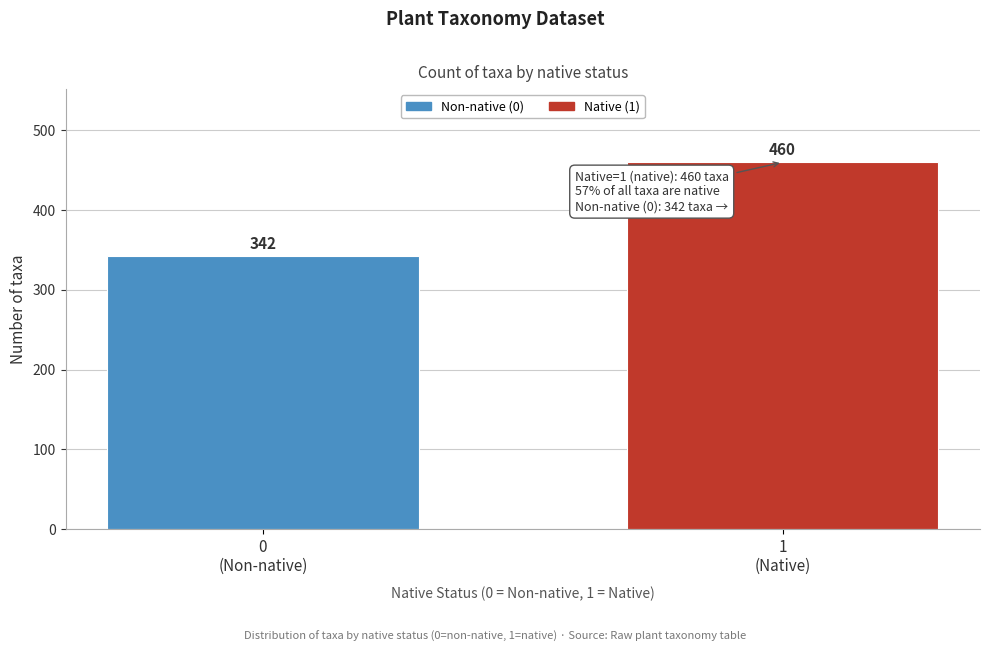

Reading right to left, list all the values displayed in this chart.

460	342